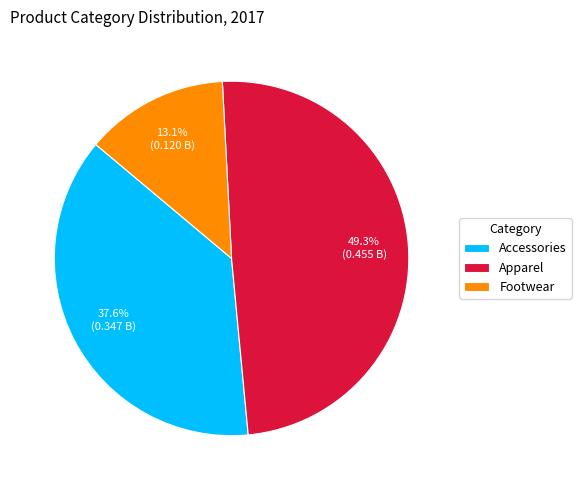

Is it true that Apparel is 49% of the pie?

True